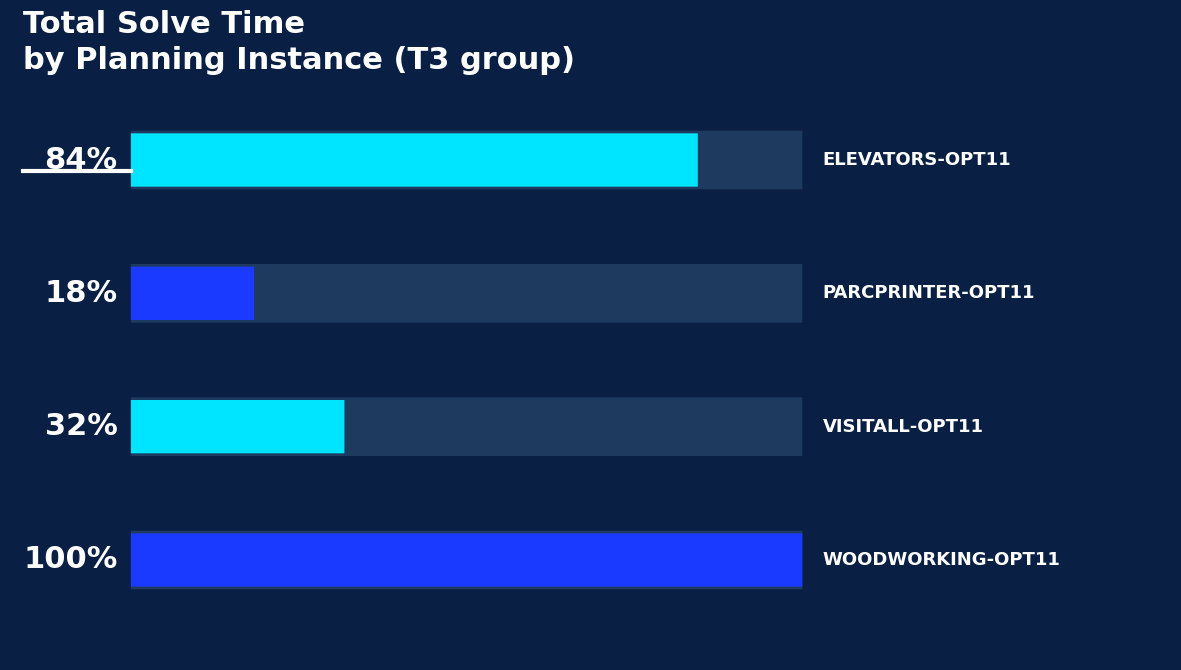

Does the chart contain stacked bars?

No